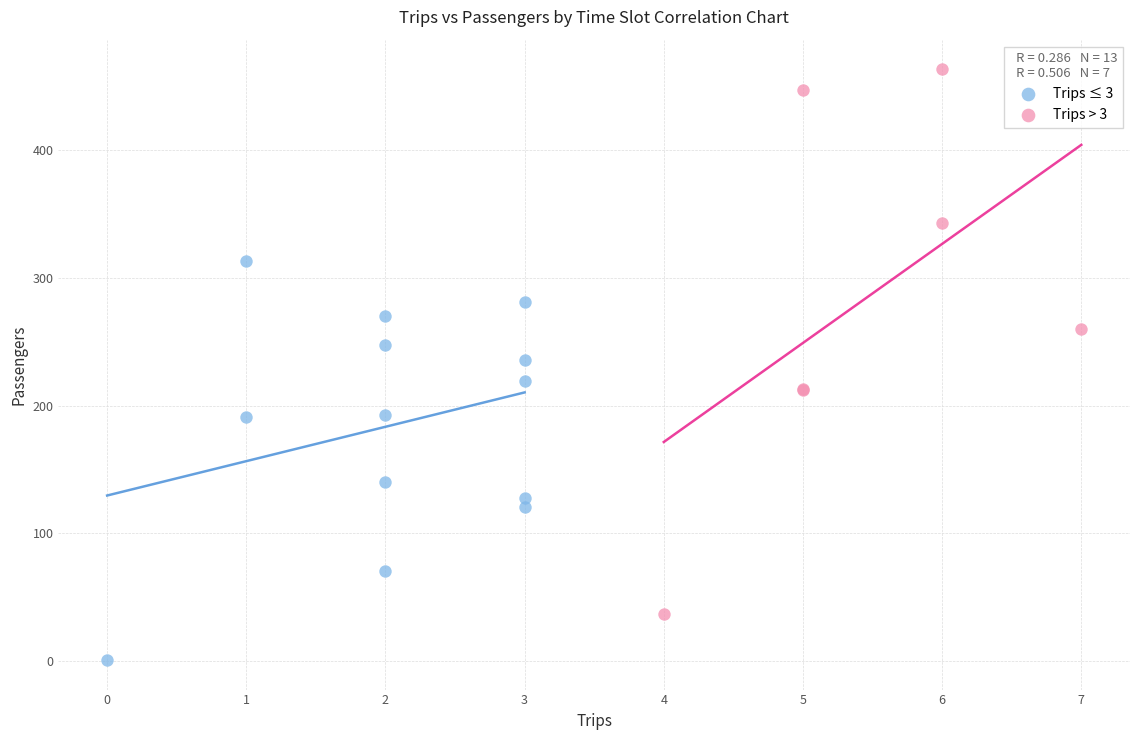

Which series reaches the maximum Y coordinate?

Trips > 3